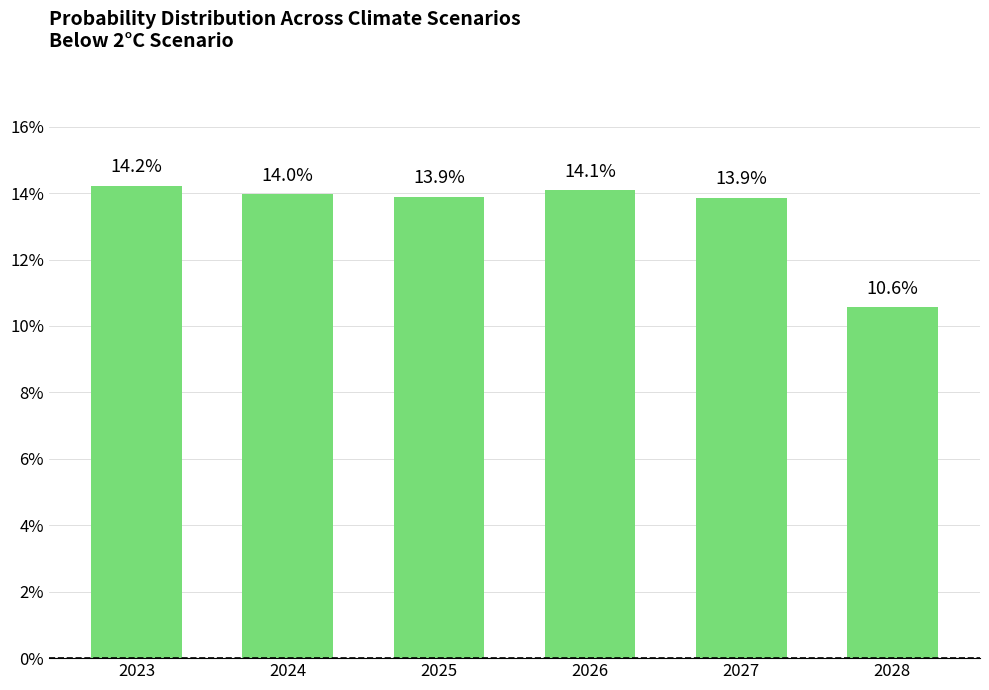

Does the chart contain any negative values?

No